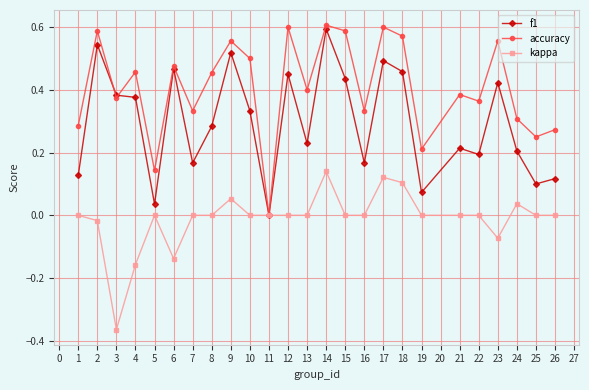

What is the sum of all kappa values?

-0.3